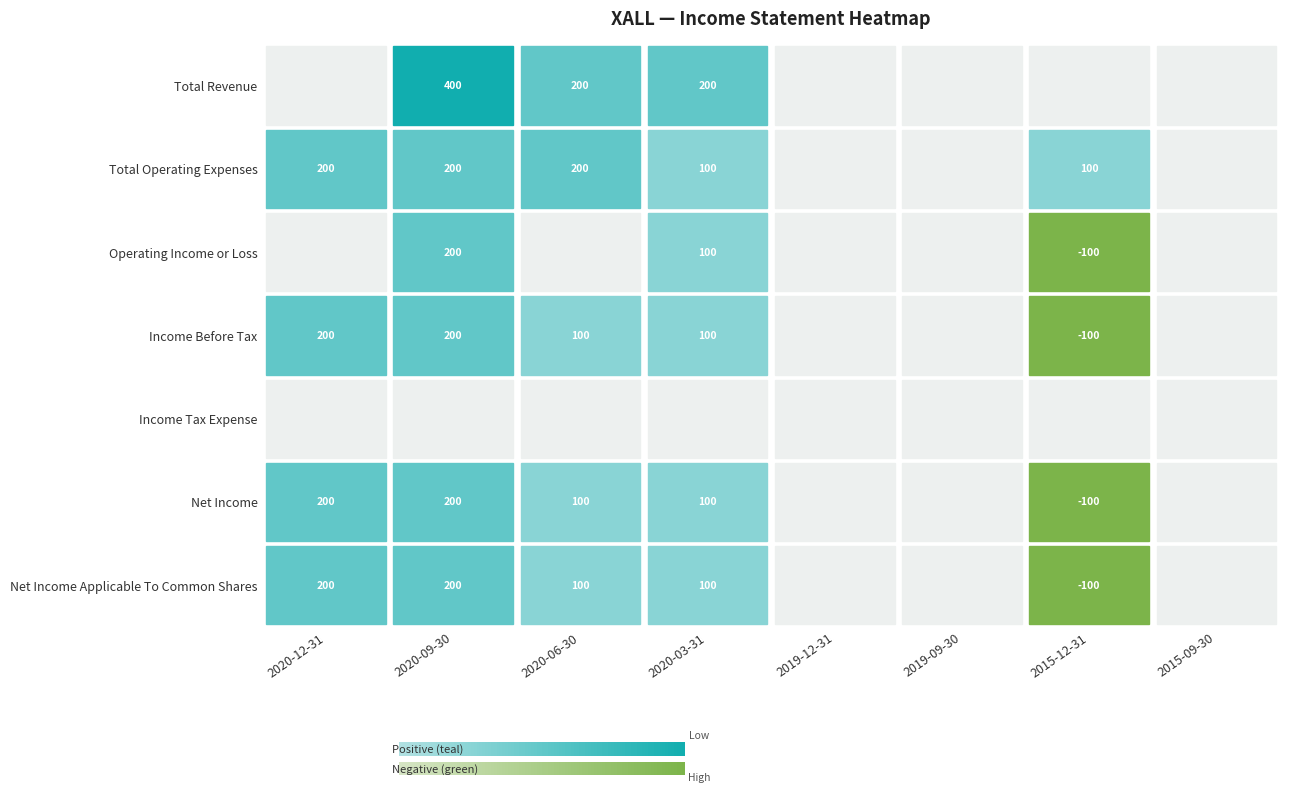

Which series changed the most between 2020-03-31 and 2019-12-31?

Total Revenue